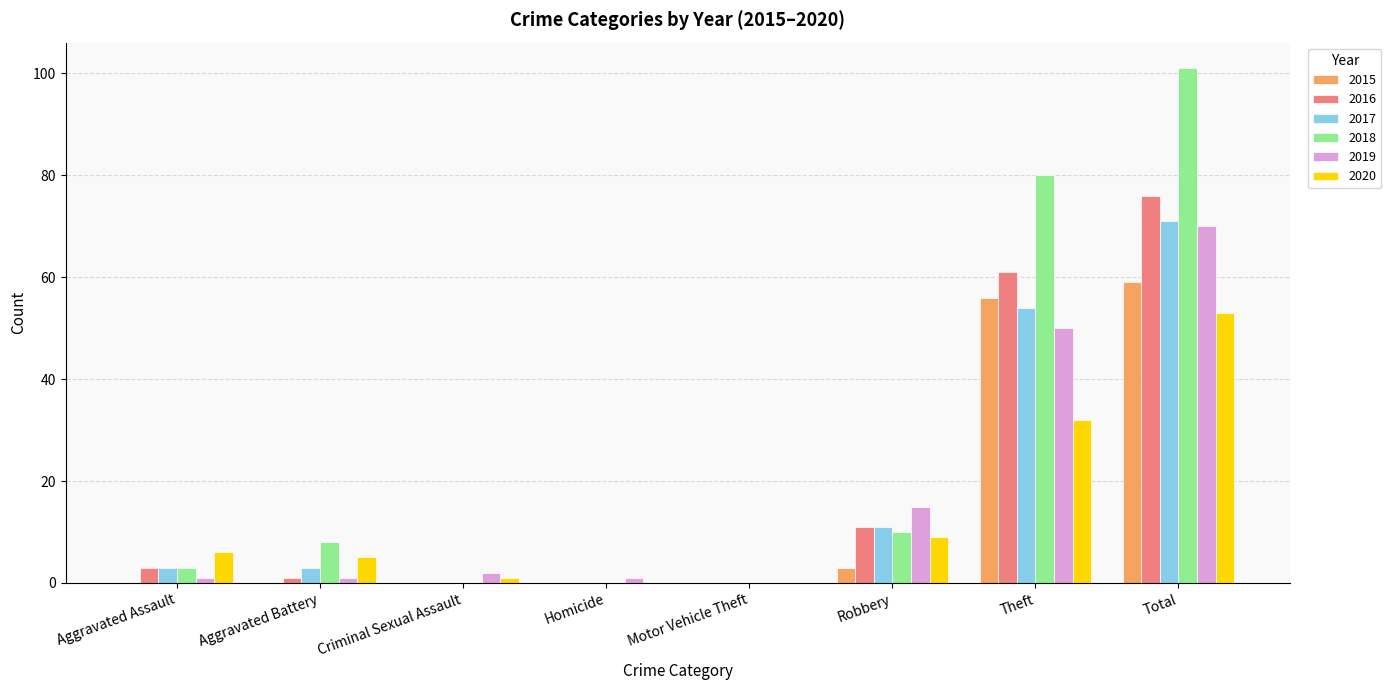

How many groups of bars are there?

8